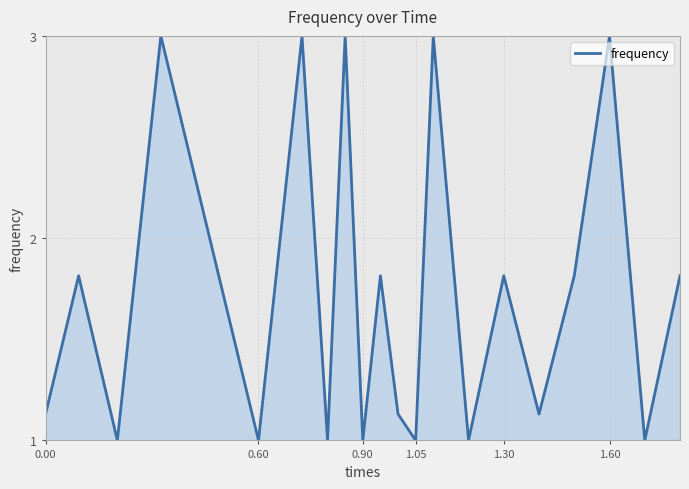

What is the greatest value displayed?

3.0